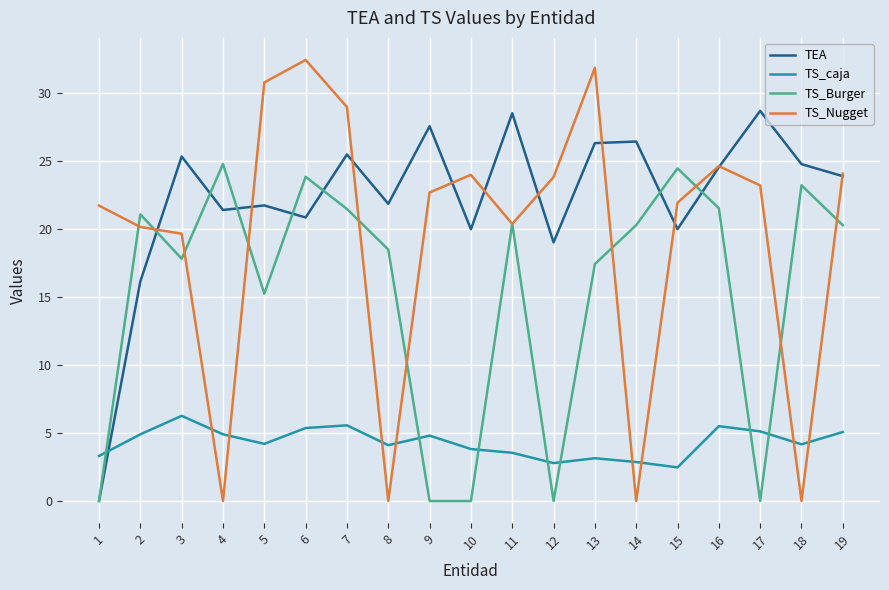

How many lines are shown in the chart?

4